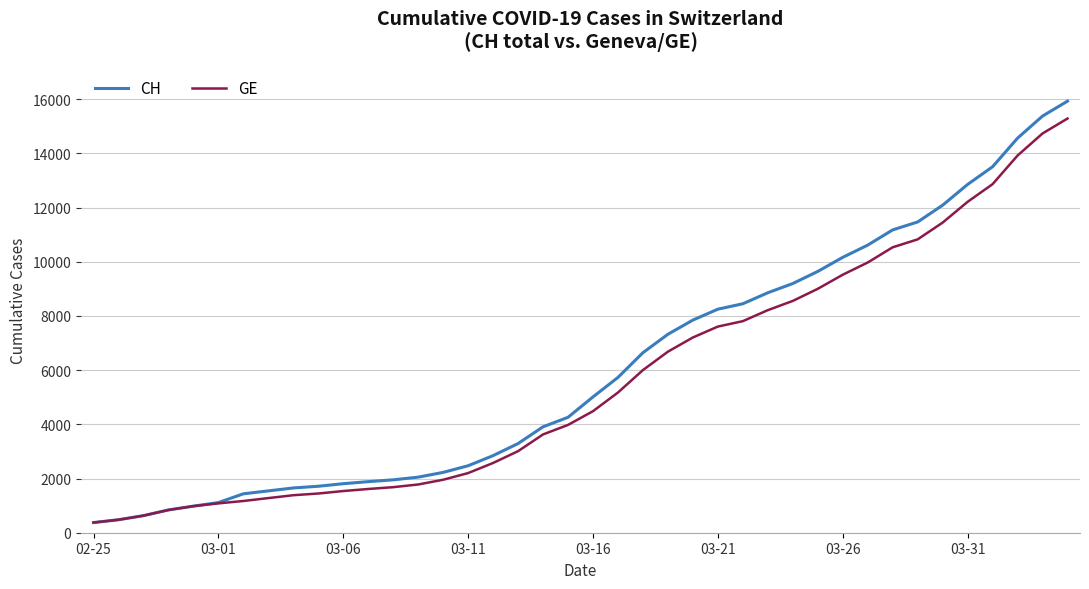

Which series has the widest spread of values?

CH